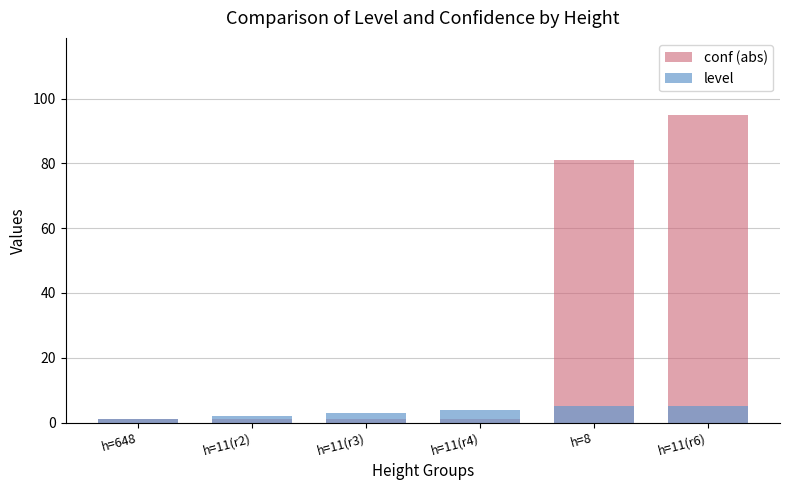

Count the number of categories in the chart.

6